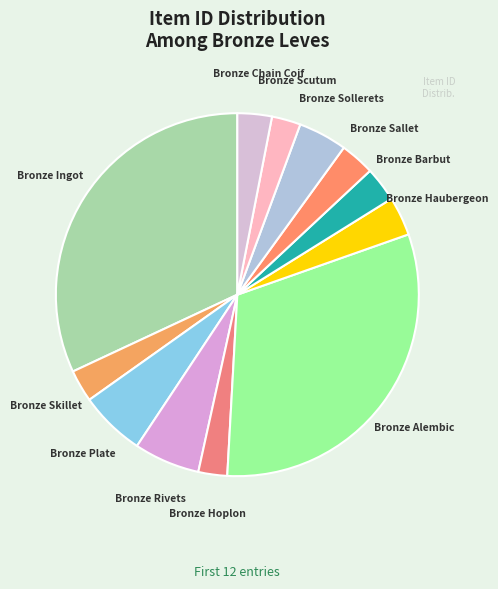

Do Bronze Ingot and Bronze Plate together represent more than half of the pie?

No